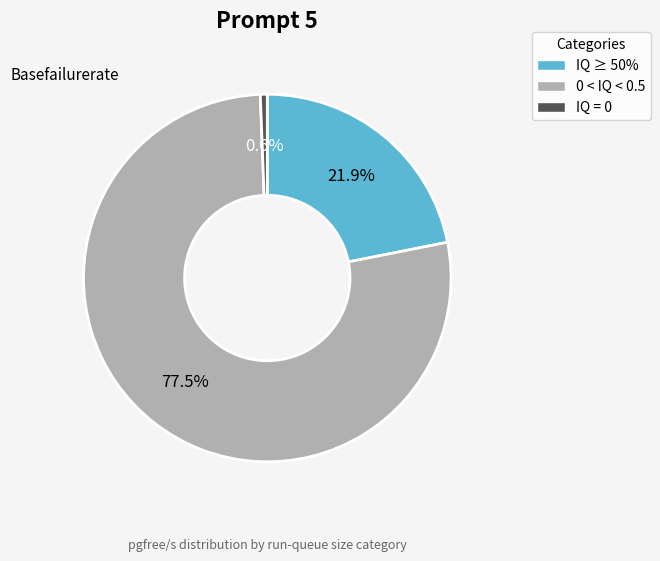

Which slice is the largest?

0 < IQ < 0.5